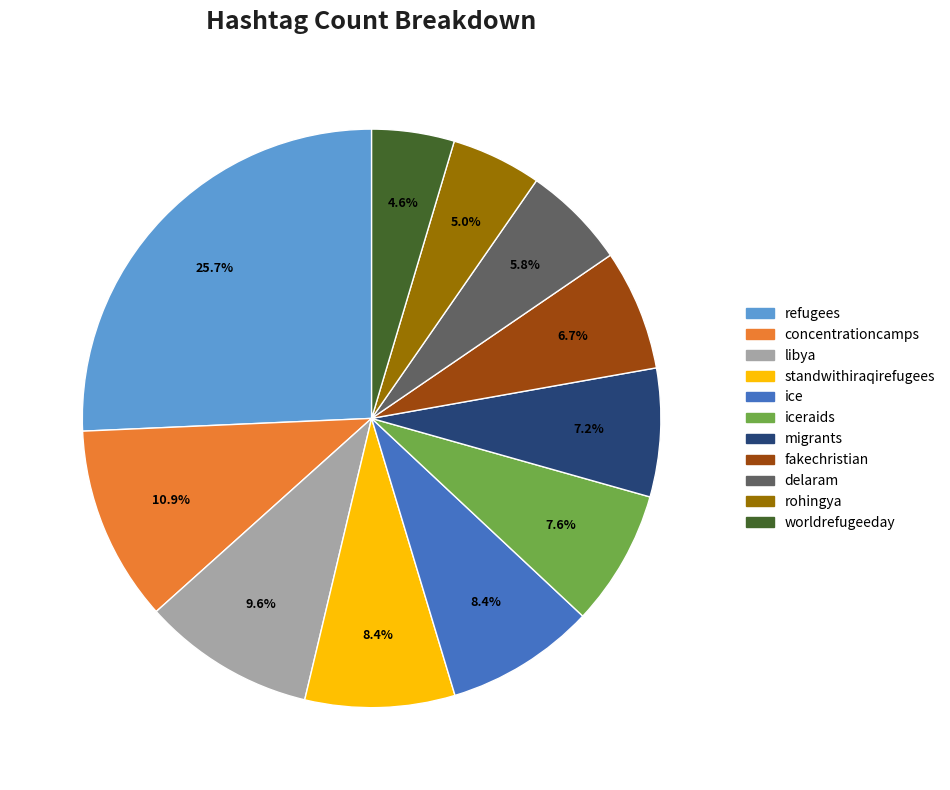

Is there any slice that represents more than half of the pie?

No